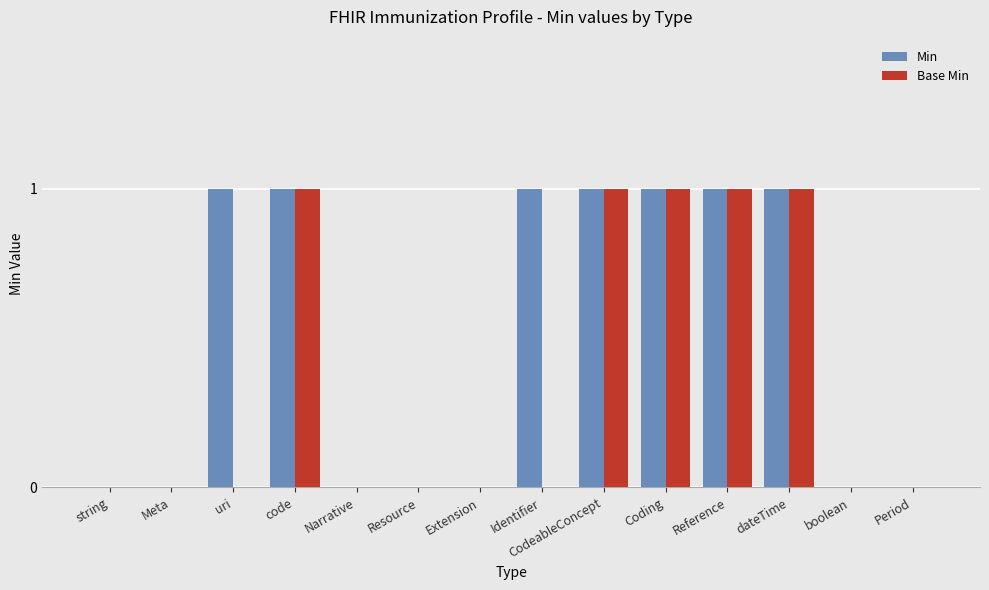

How many series are shown in this chart?

2